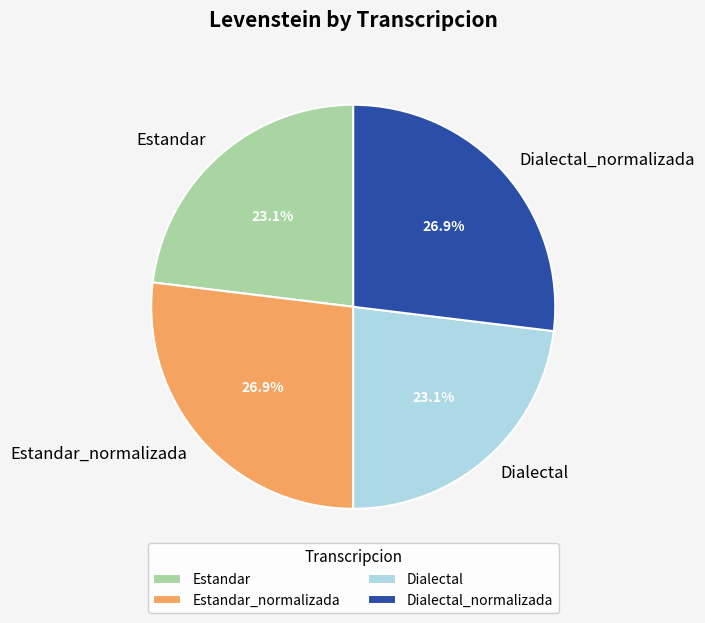

True or false: Dialectal_normalizada accounts for 27% of the total.

True